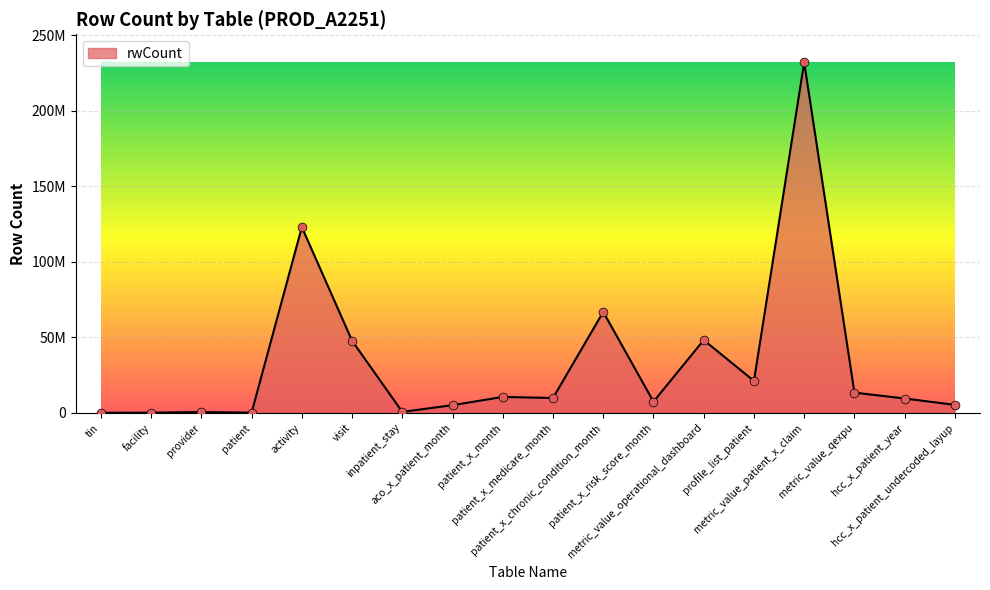

Between inpatient_stay and tin, which is larger?

inpatient_stay